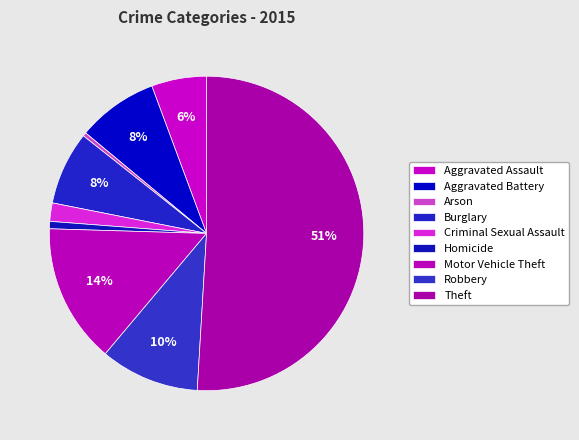

What is the total percentage of Robbery and Criminal Sexual Assault?

12.1%